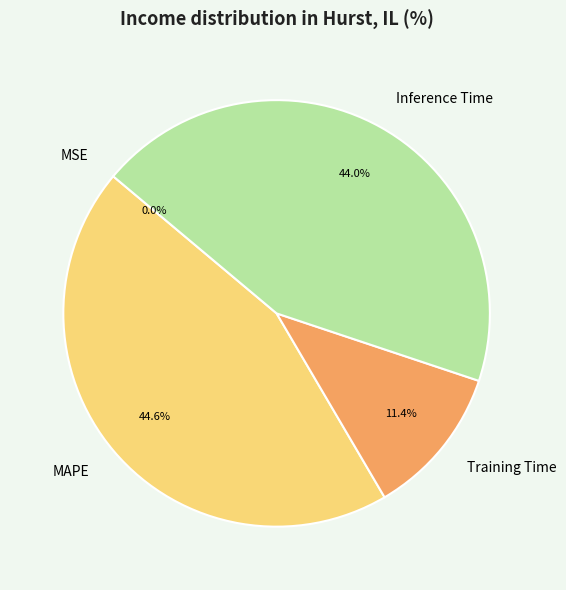

How much of the chart is everything except Training Time?

88.6%